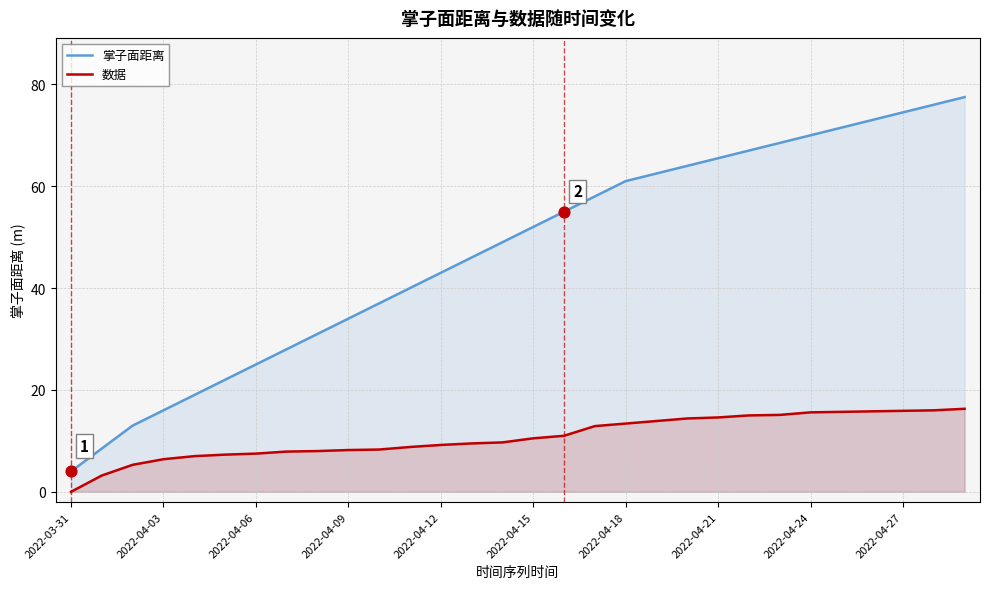

At which category is the sum across all series the highest?

29